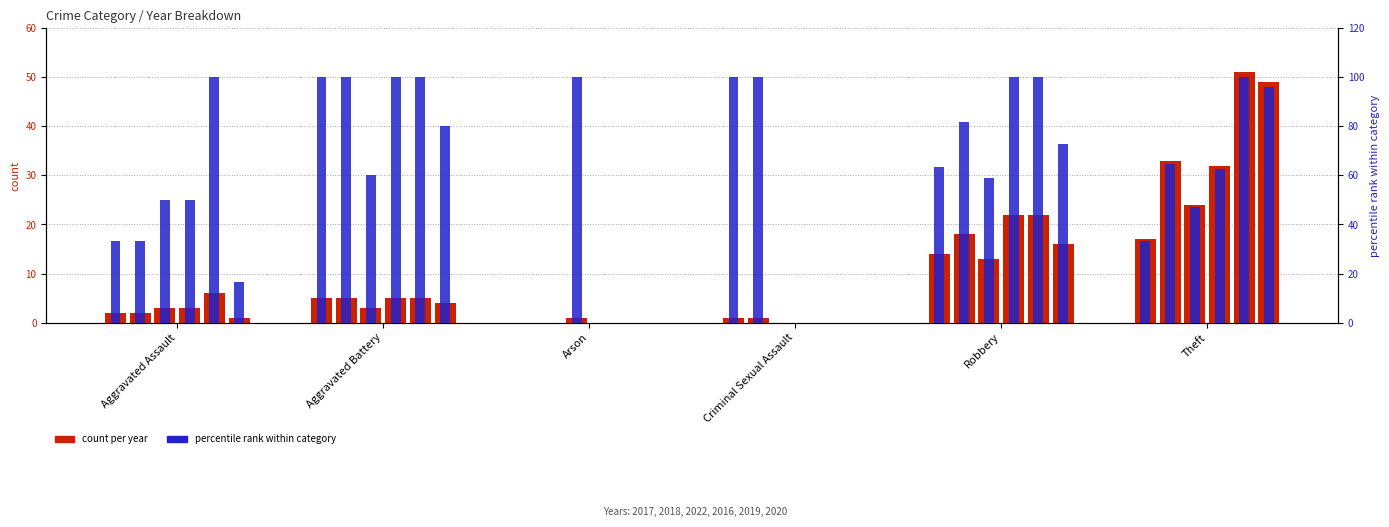

What is the label of the 1st bar from the right?

Theft